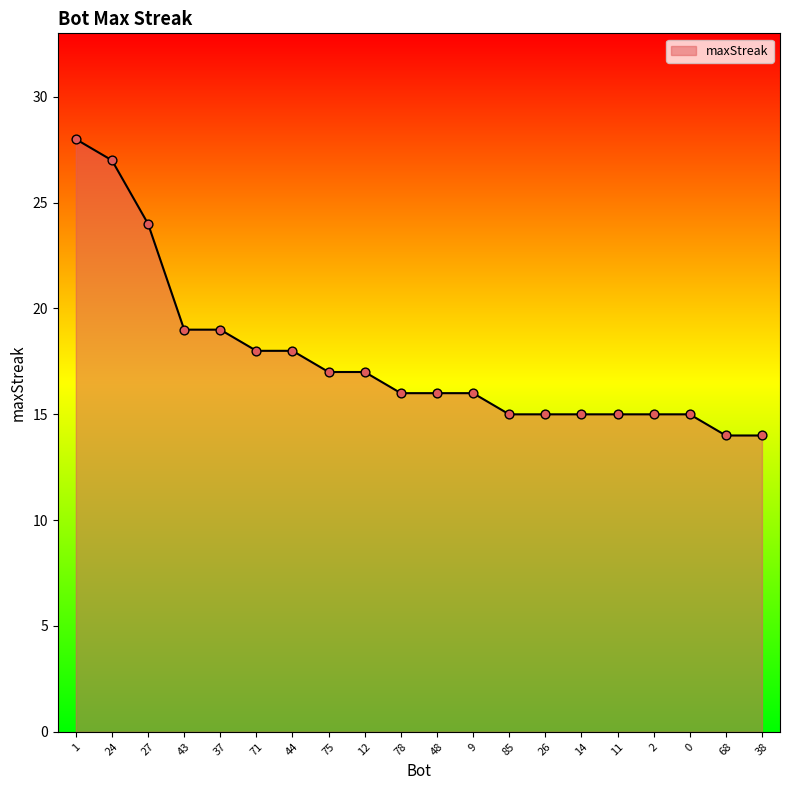

Between 1 and 78, which is larger?

1